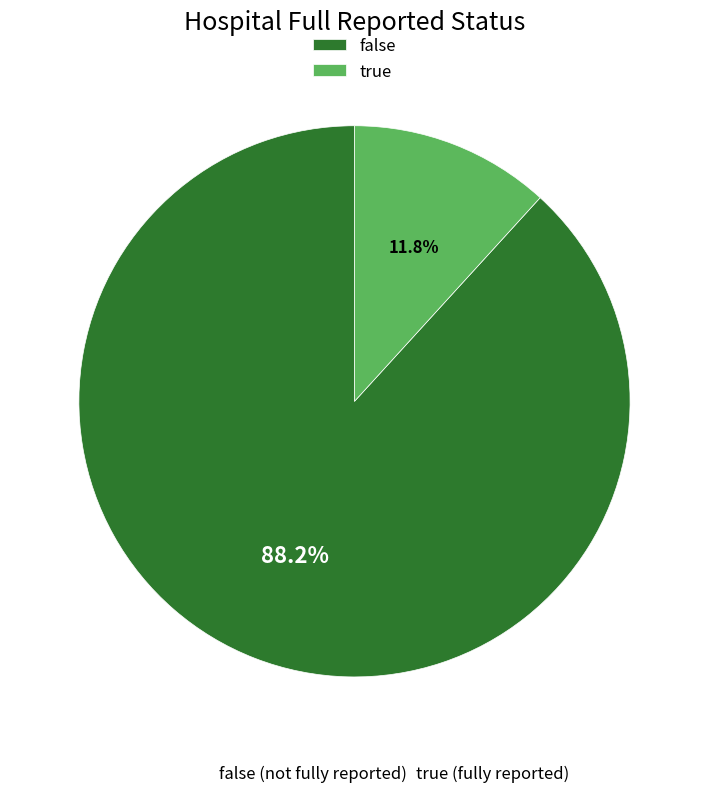

Is there any slice that represents more than half of the pie?

Yes